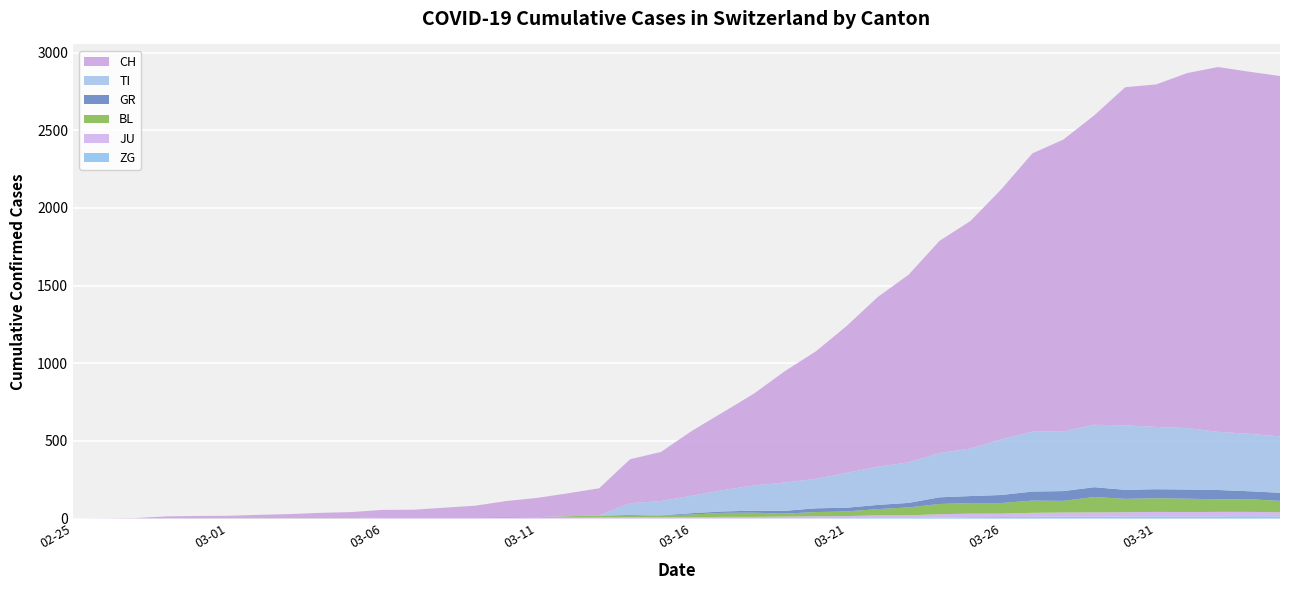

Reading left to right, what are all the values shown in this chart?

CH: 0	1	2	13	15	16	22	27	35	39	47	48	61	74	103	124	148	175	283	316	418	501	590	717	820	946	1092	1208	1366	1465	1611	1791	1878	1992	2177	2205	2285	2349	2331	2320
TI: 0	0	0	0	0	0	0	0	0	0	0	0	0	0	0	0	0	0	77	92	112	137	163	182	190	224	246	261	285	306	358	386	385	402	415	401	396	374	370	363
JU: 0	0	1	1	1	1	1	1	1	2	5	5	5	5	5	6	6	8	8	9	9	11	11	12	14	13	18	18	22	23	22	25	27	28	28	29	29	29	28	27
GR: 0	0	0	0	0	0	0	0	0	0	0	0	0	0	0	0	0	0	6	0	9	9	13	18	24	24	27	29	43	45	52	58	63	63	58	58	59	60	51	52
BL: 0	0	0	0	1	1	1	1	1	1	4	4	4	4	5	3	9	12	8	12	17	26	27	19	27	30	40	51	66	68	68	79	75	99	86	88	86	81	82	73
ZG: 0	0	0	0	0	0	0	0	0	0	0	0	0	0	0	0	0	0	0	0	0	0	0	1	1	3	3	3	6	9	10	12	12	12	13	14	13	14	15	14